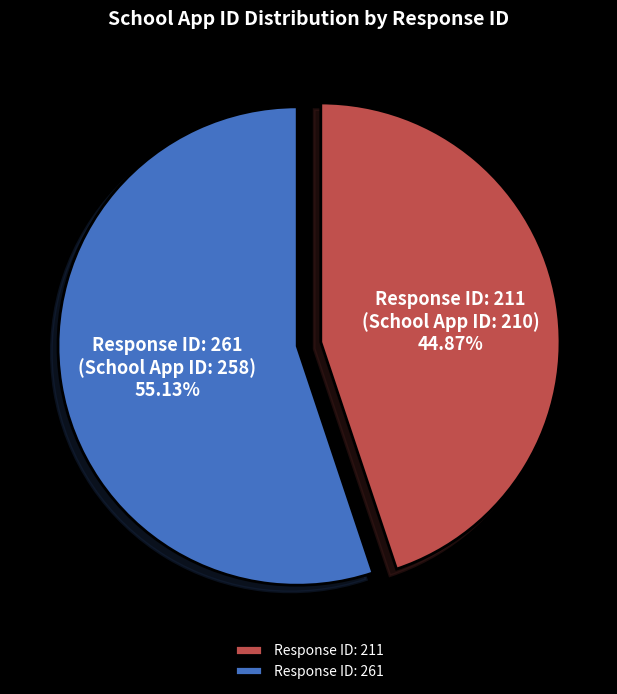

Which category accounts for the majority?

Response ID: 261